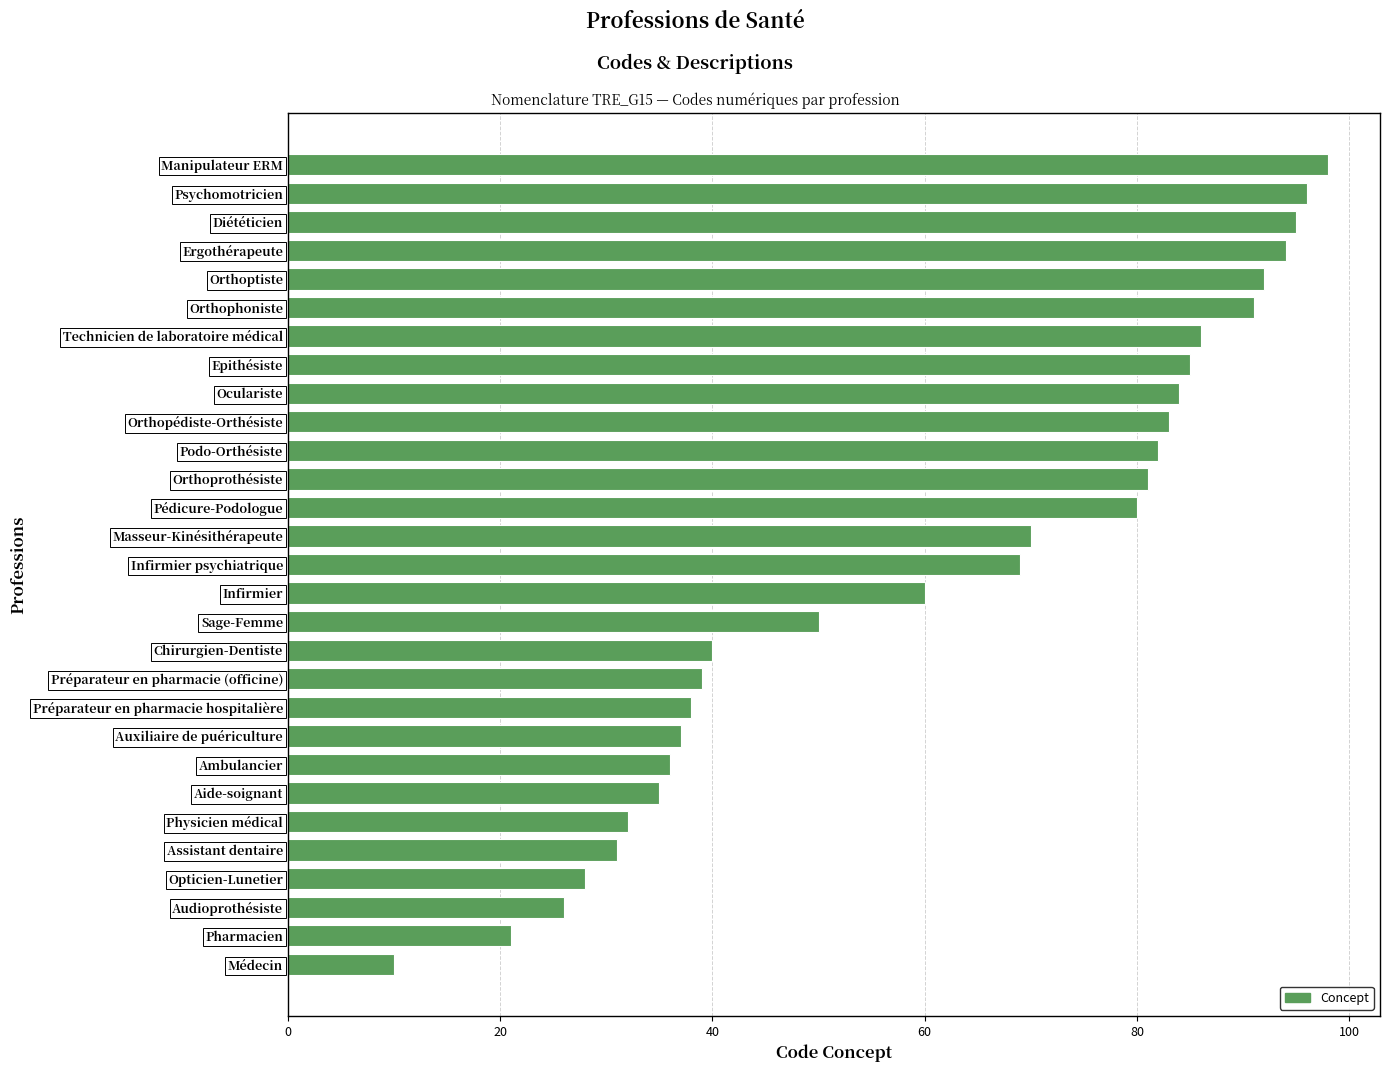

The chart shows a value of 60 at Infirmier. True or false?

True